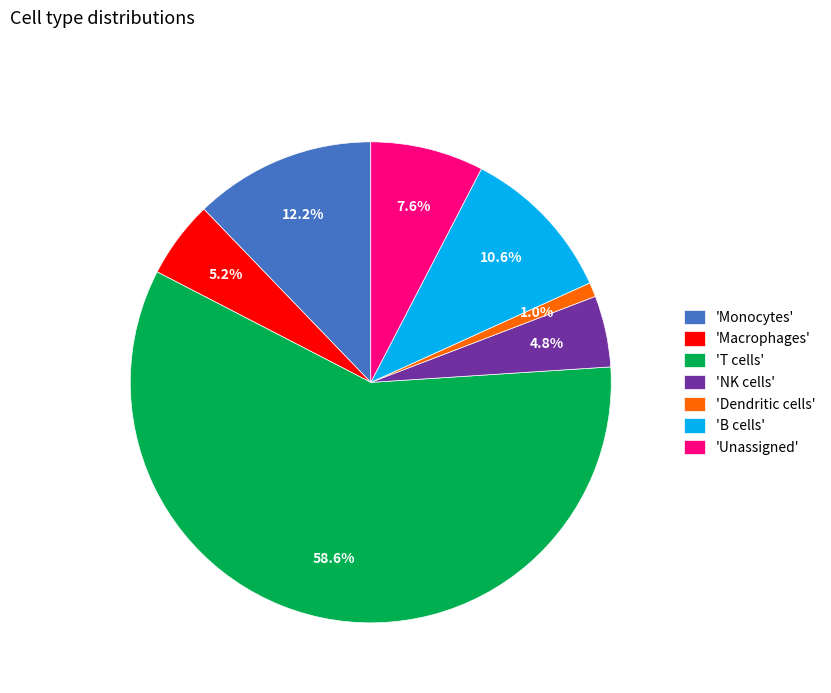

Approximately how many times larger is the value at 'T cells' compared to 'B cells'?

5.5